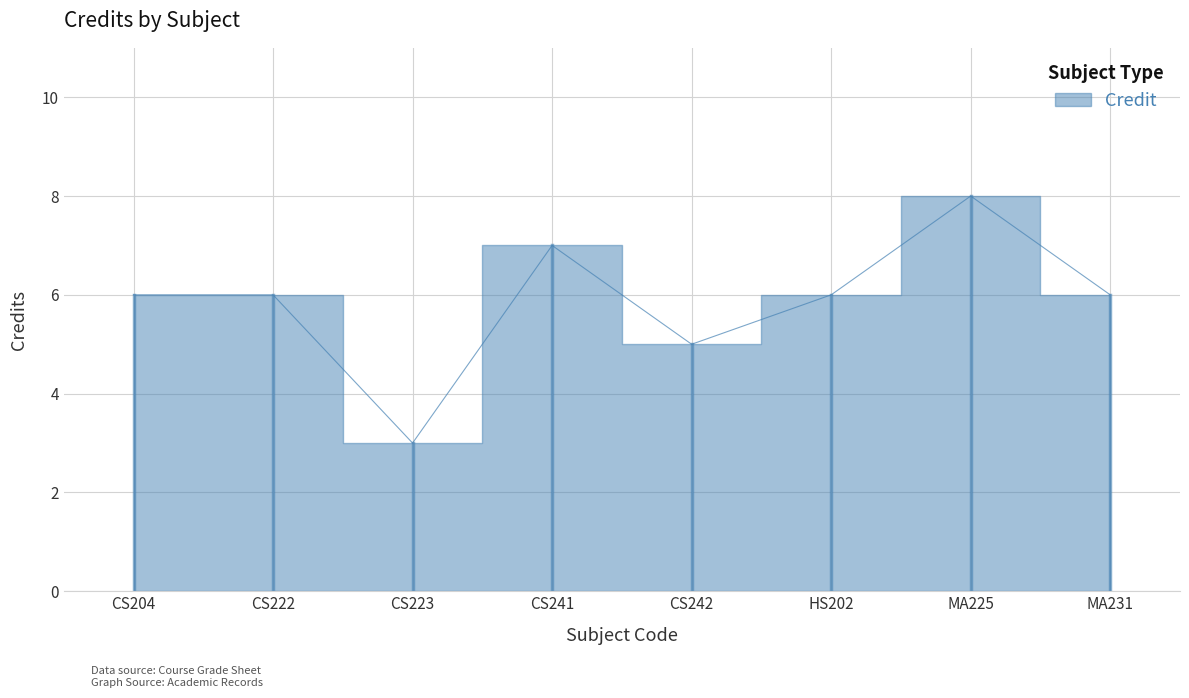

Approximately how many times larger is the value at CS242 compared to CS241?

0.7